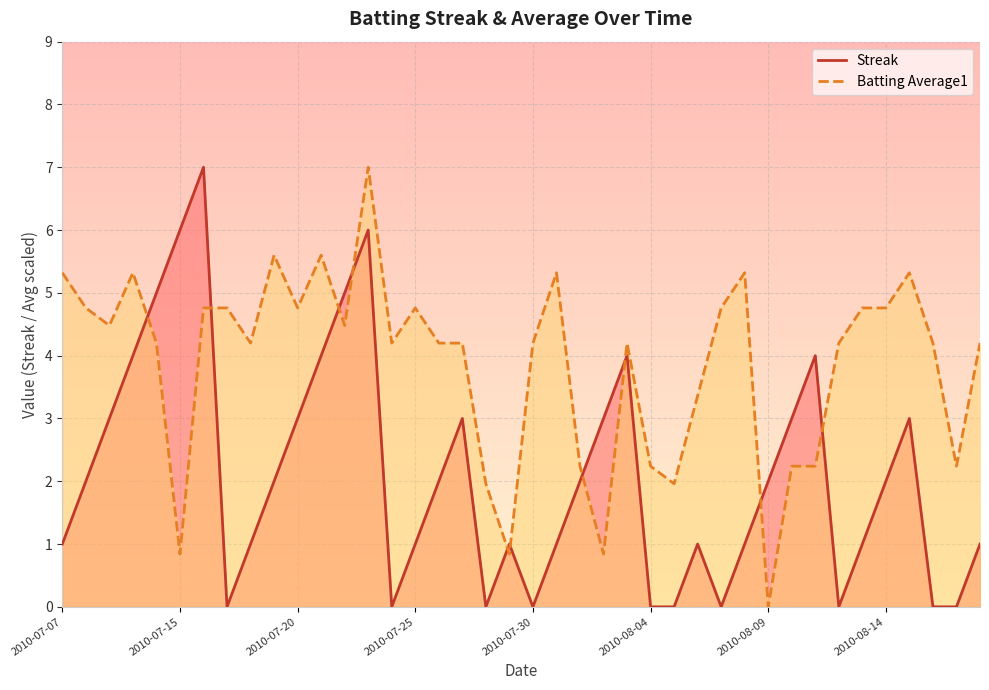

In Batting Average1, how many points are lower than both neighbors (excluding endpoints)?

11